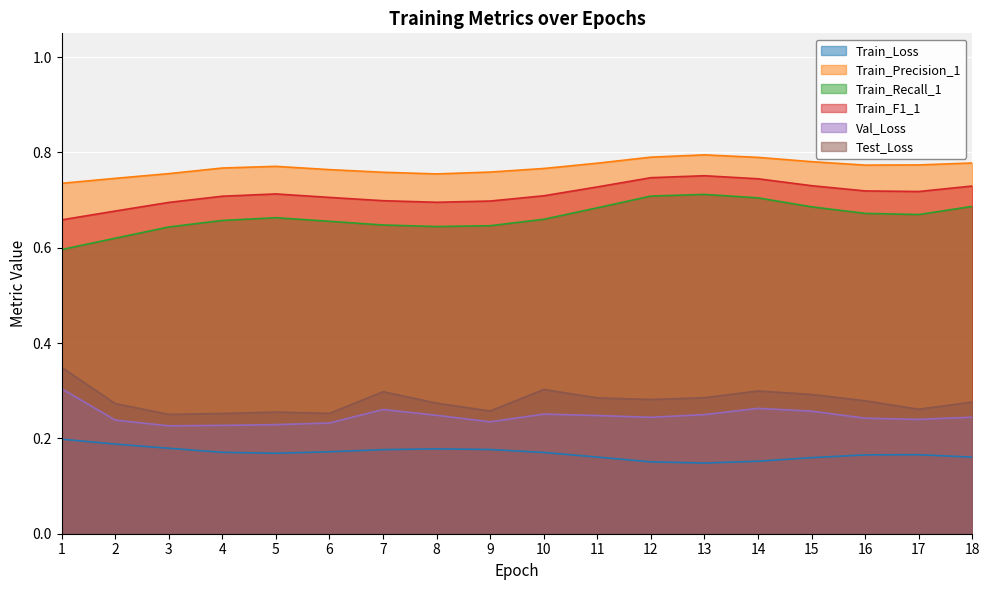

In Train_Recall_1, how many points are lower than both neighbors (excluding endpoints)?

2